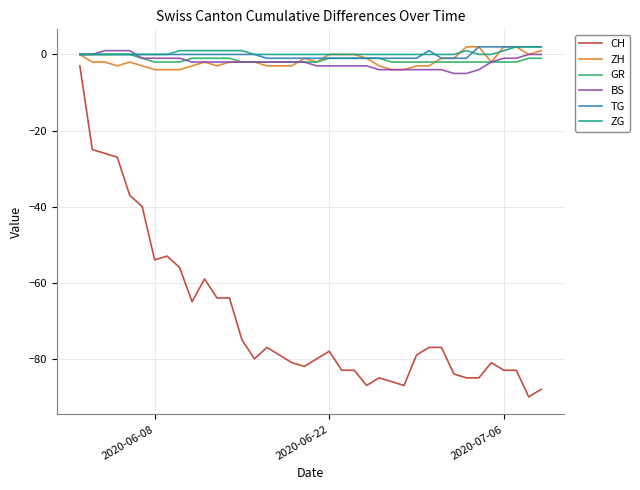

Which series has the largest range (max minus min)?

CH